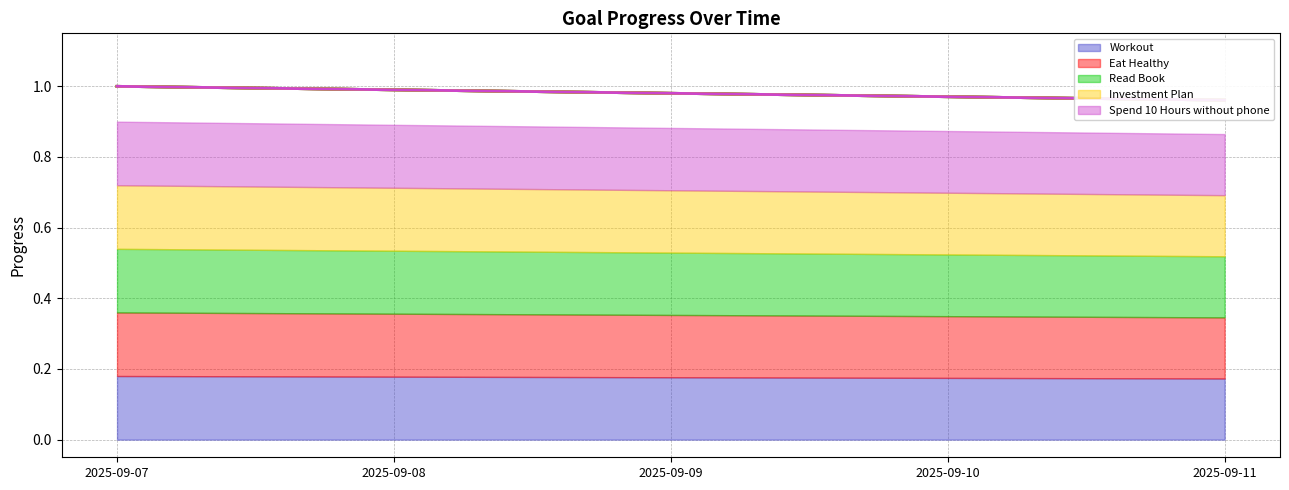

The Spend 10 Hours without phone (line) series shows 0.3 at 2025-09-07. True or false?

False